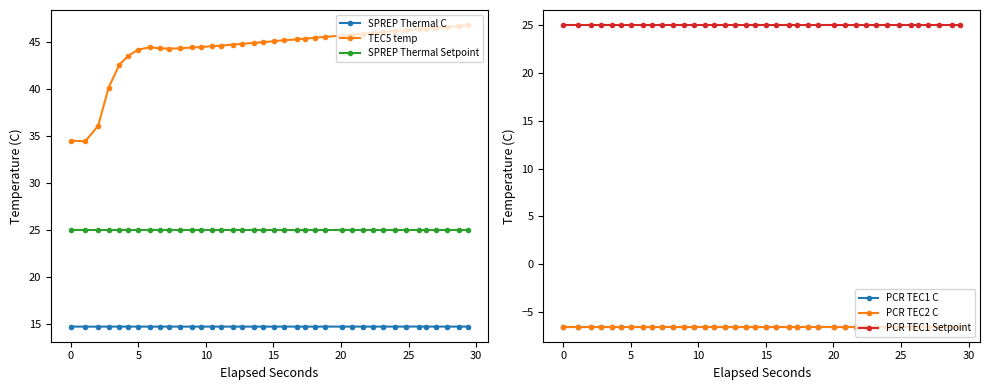

What are all the series names shown in the legend?

SPREP Thermal C, TEC5 temp, SPREP Thermal Setpoint, PCR TEC1 C, PCR TEC2 C, PCR TEC1 Setpoint